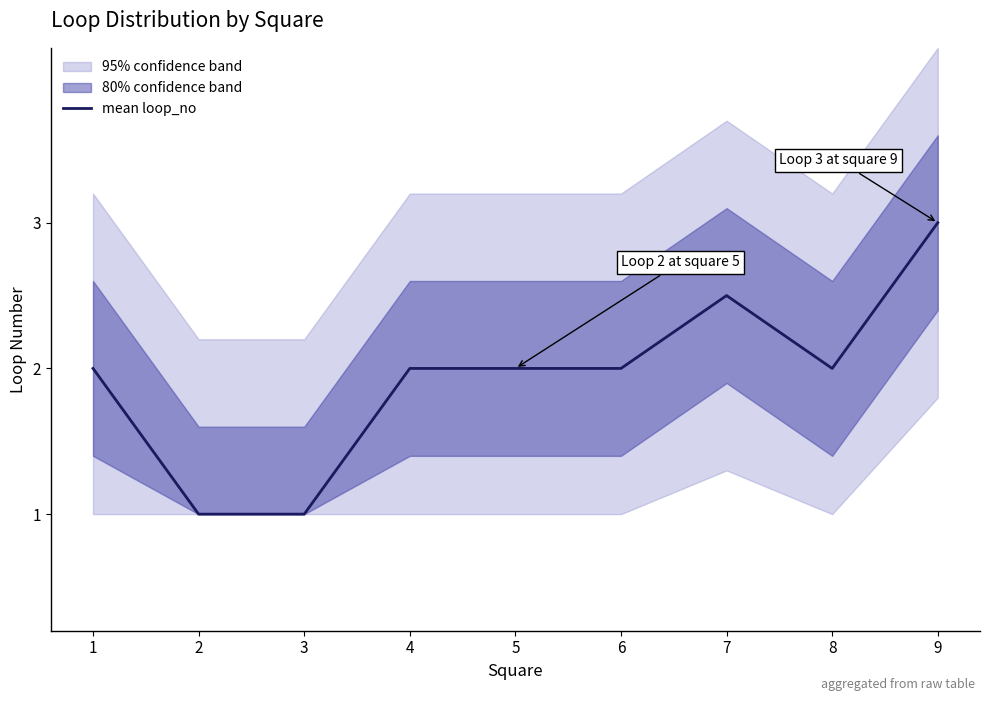

Reading left to right, what are all the values shown in this chart?

2.0	1.0	1.0	2.0	2.0	2.0	2.5	2.0	3.0